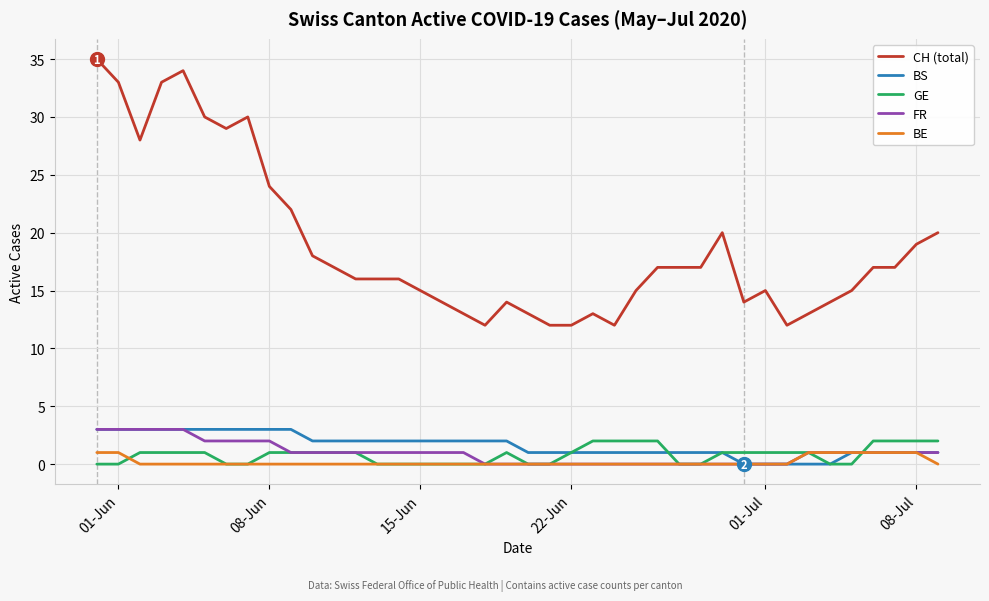

At how many categories does at least one series exceed 7?

40